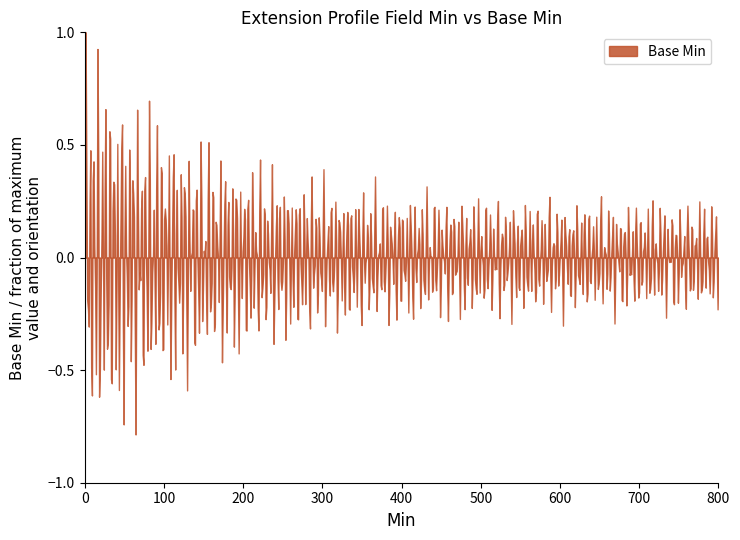

What is the maximum value shown in the chart?

1.0